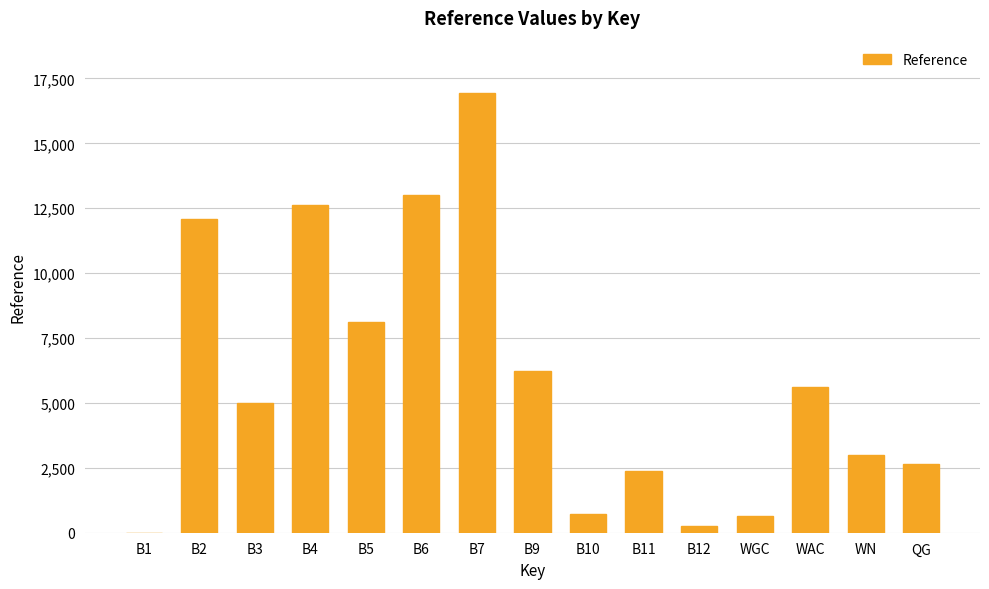

What is the sum of all values?

89317.6